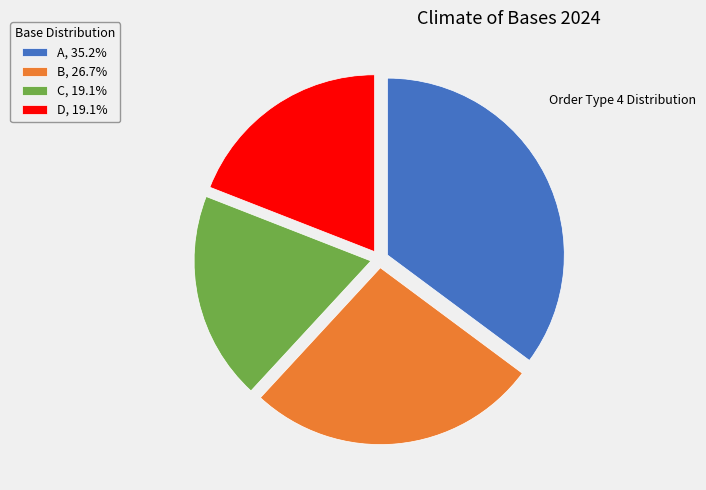

How many slices are in this pie chart?

4